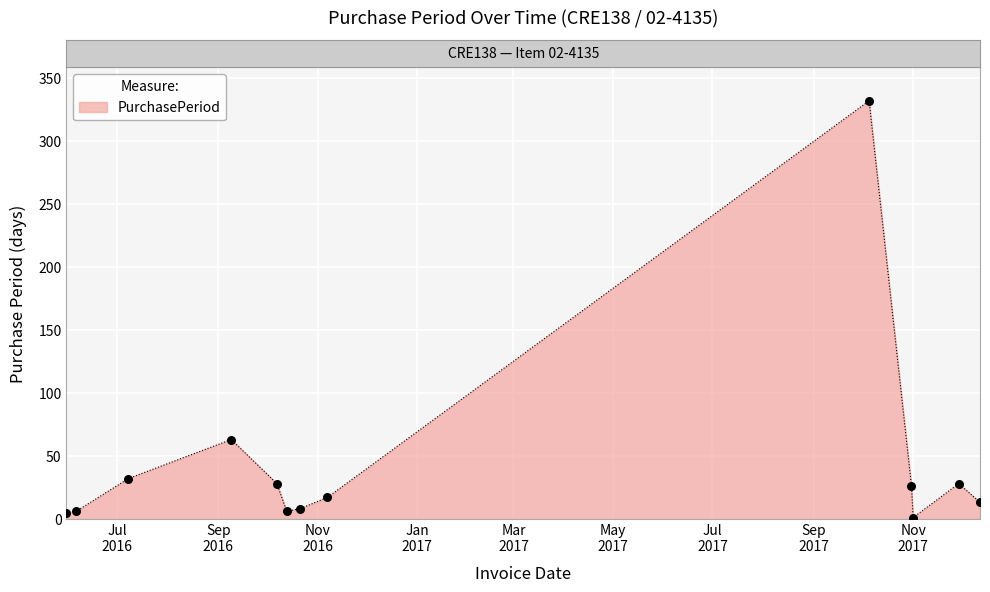

What is the difference between the maximum and minimum values?

331